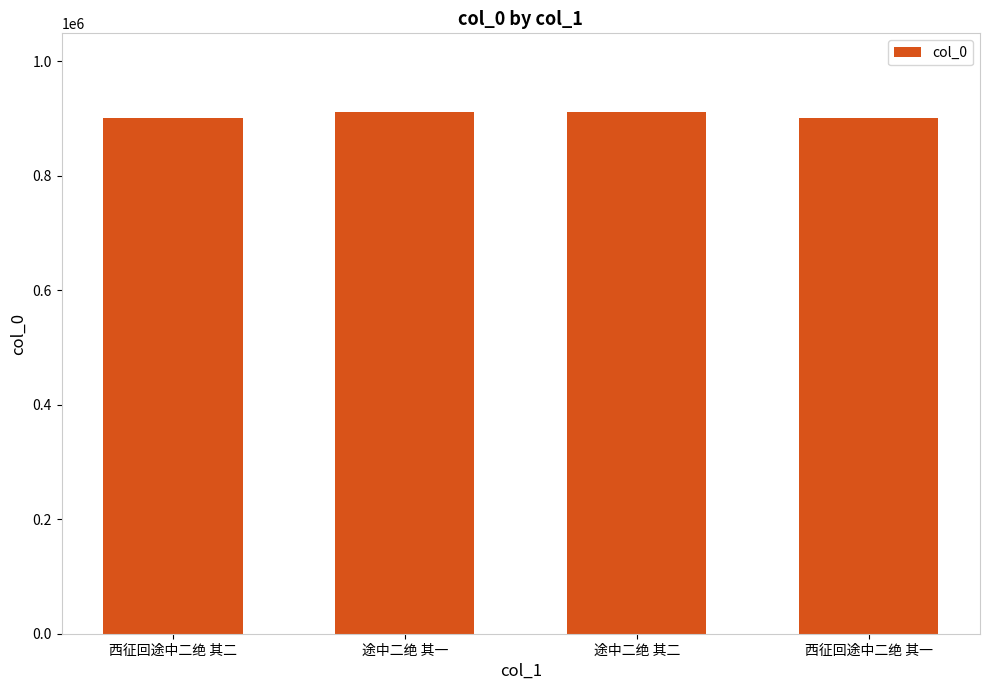

What is the difference between the second highest and minimum values?

10440